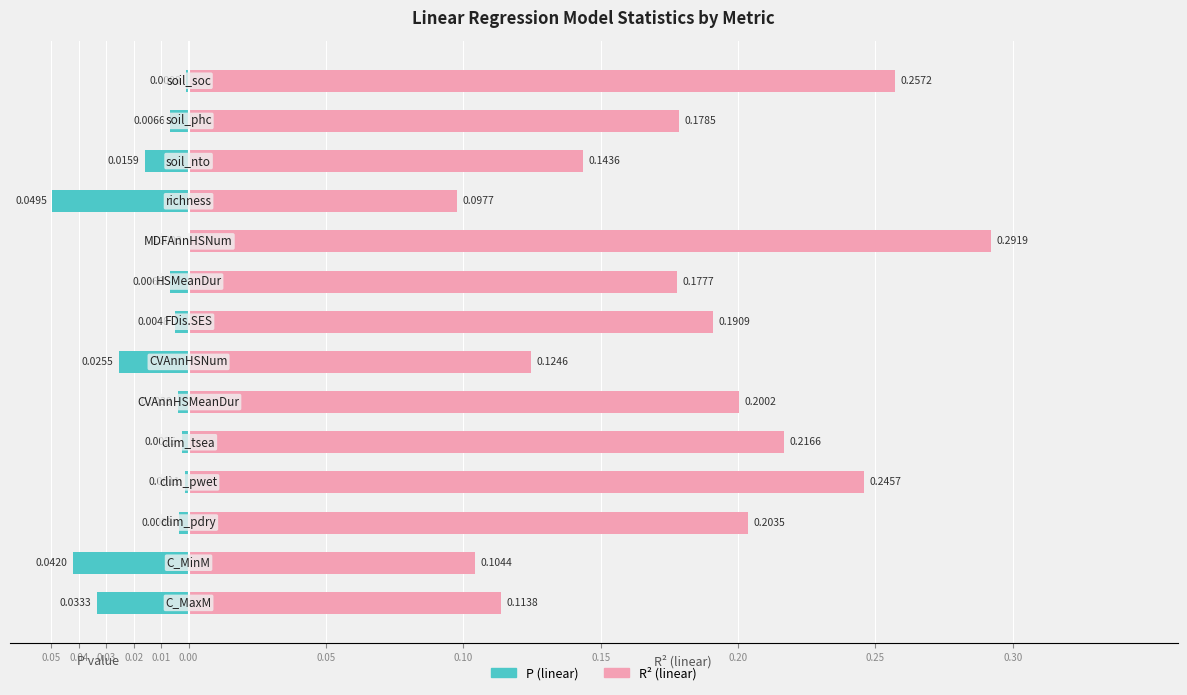

The R² (linear) series shows 0.0 at 0.05. True or false?

False